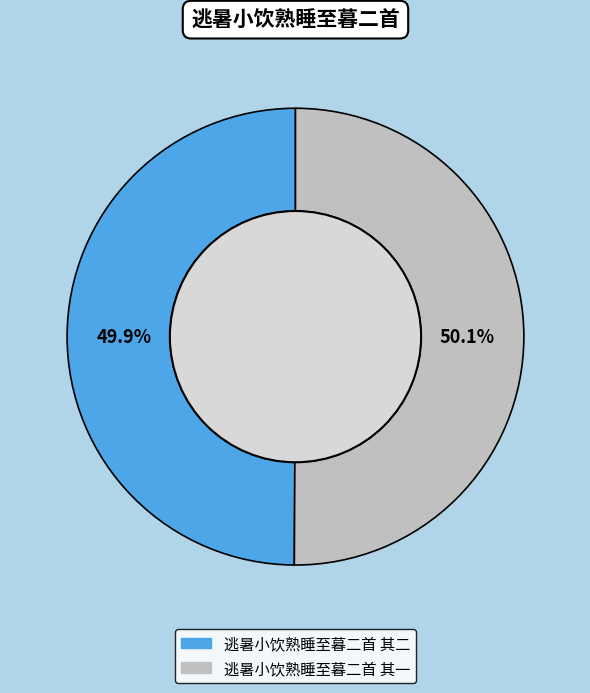

Is there any slice that represents more than half of the pie?

Yes